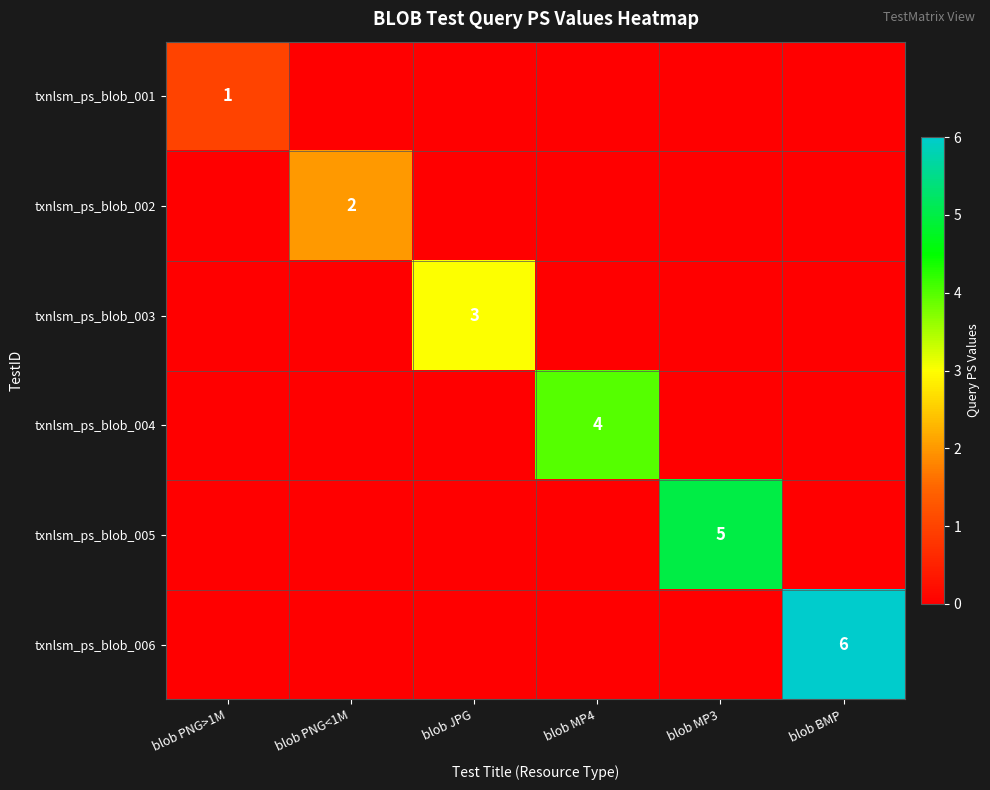

Is it true that txnlsm_ps_blob_001 equals 1 at blob PNG>1M?

True